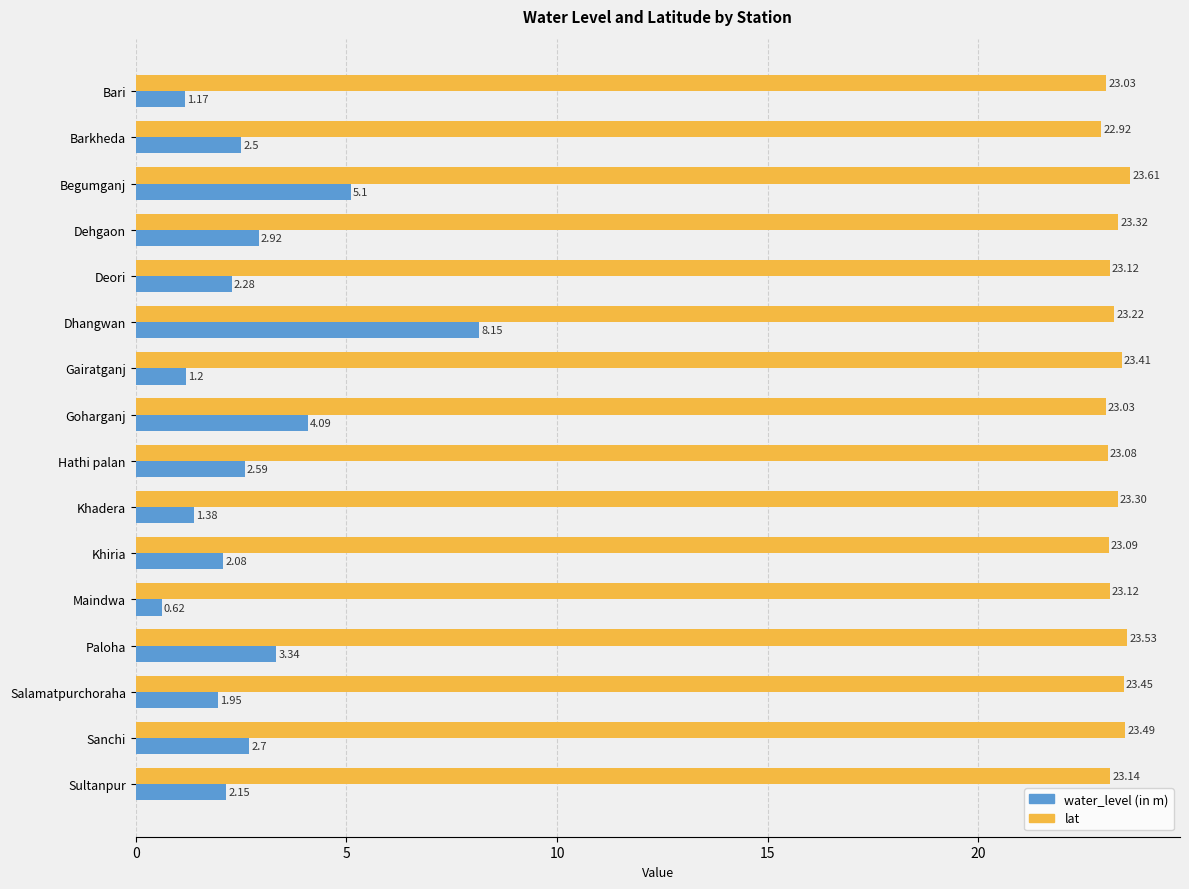

Which series has the largest range (max minus min)?

water_level (in m)